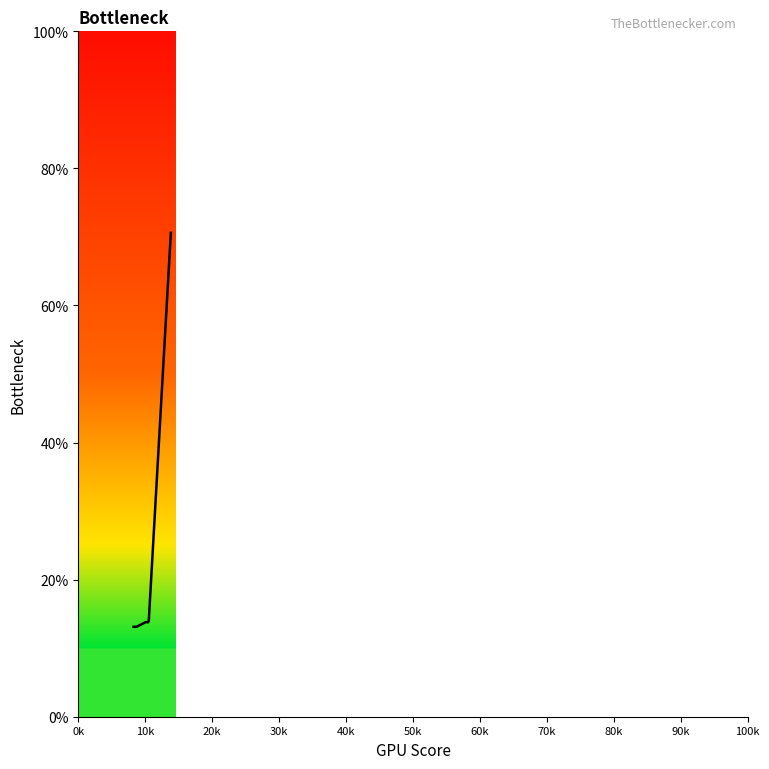

What is the average value?

21.7